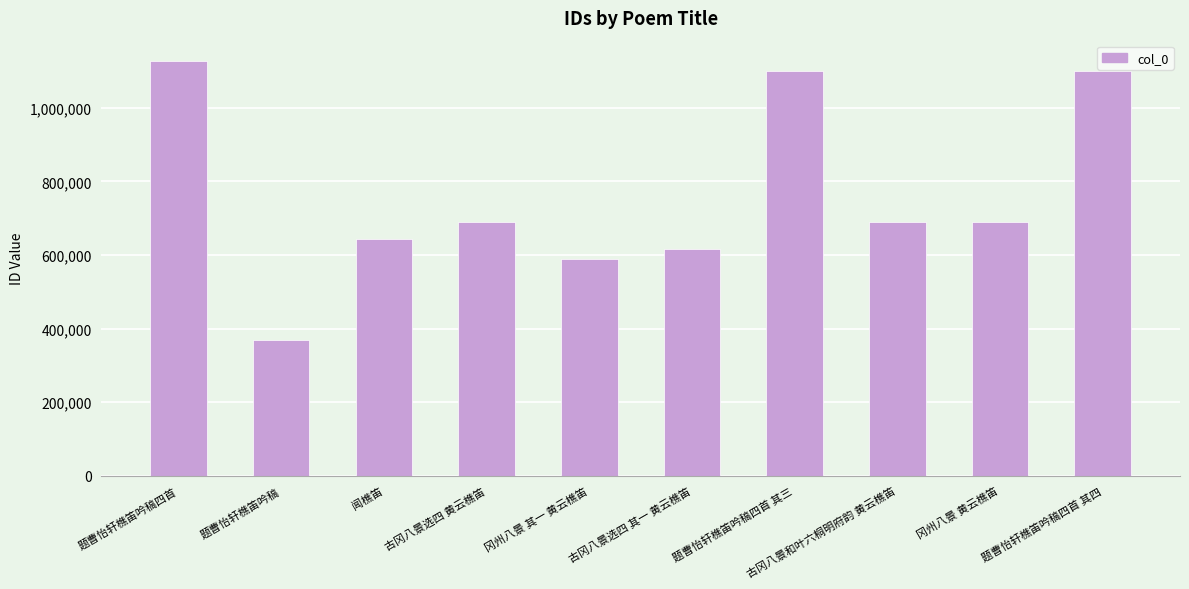

What is the label of the 7th bar from the left?

题曹怡轩樵笛吟稿四首 其三